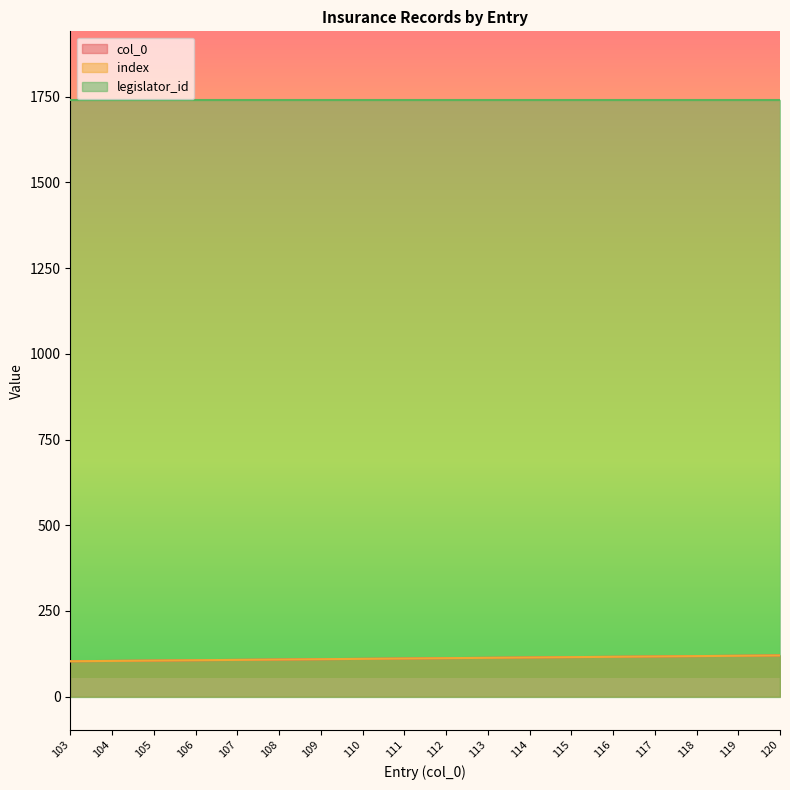

True or false: index has more than 0 interior local peaks.

False